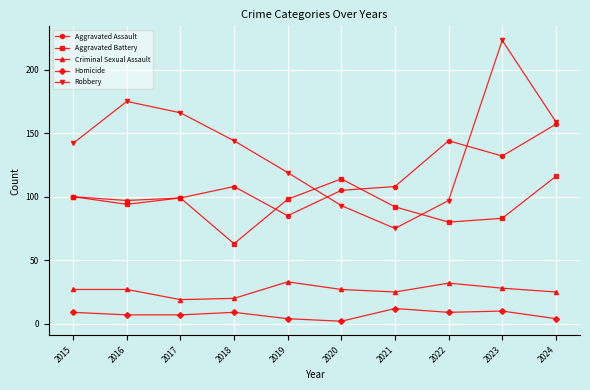

The value of Robbery at 2016 is 101. True or false?

False